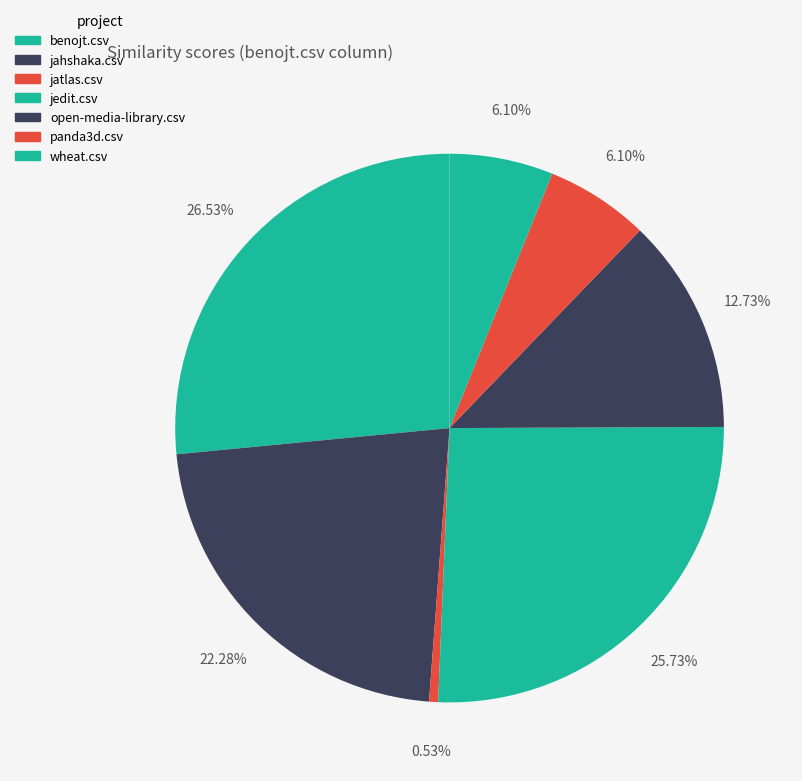

True or false: panda3d.csv accounts for 6% of the total.

True